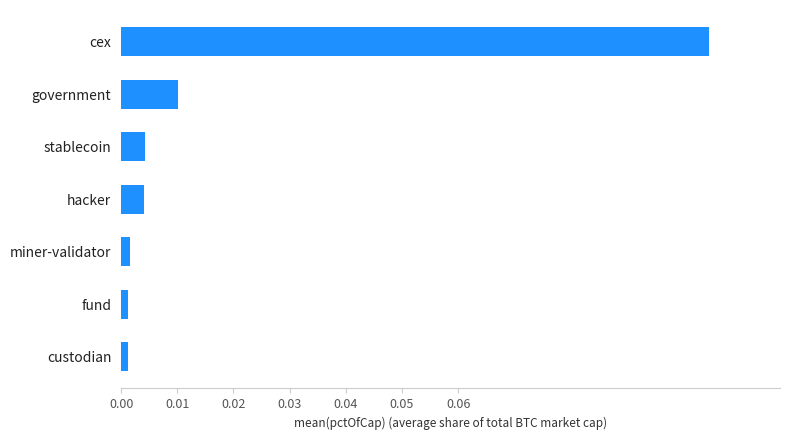

Which category has the highest value across all series?

cex